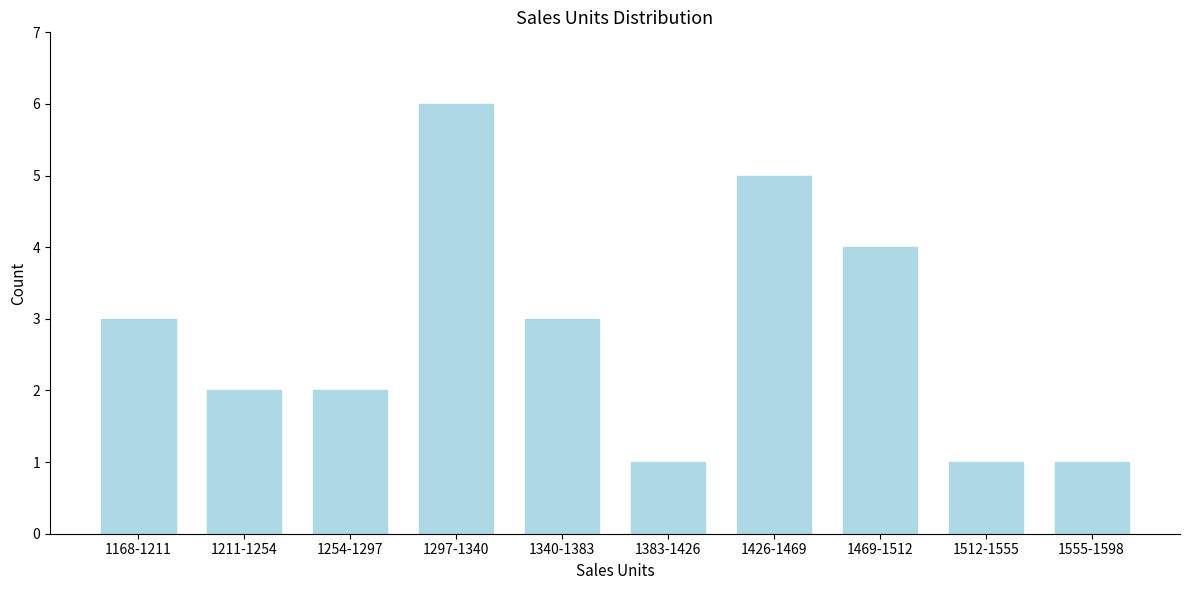

Reading left to right, what are all the values shown in this chart?

3	2	2	6	3	1	5	4	1	1